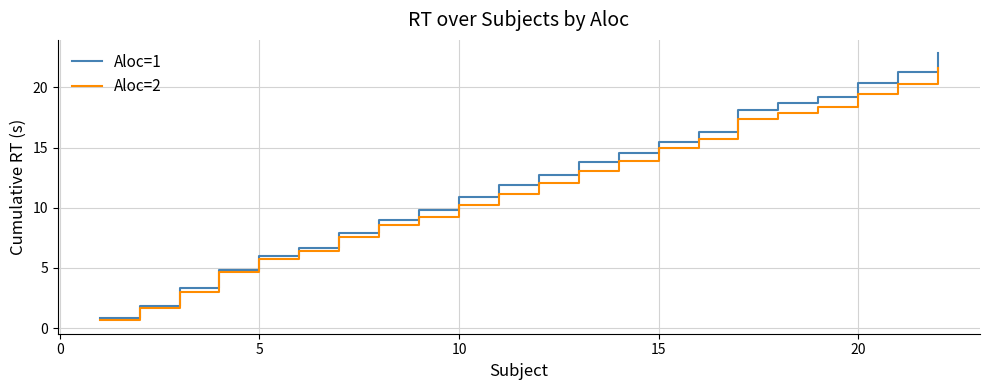

At how many categories does at least one series exceed 18?

6